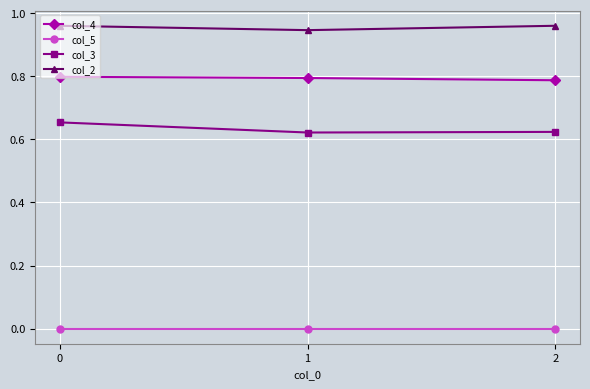

What is the sum of all col_3 values?

1.9